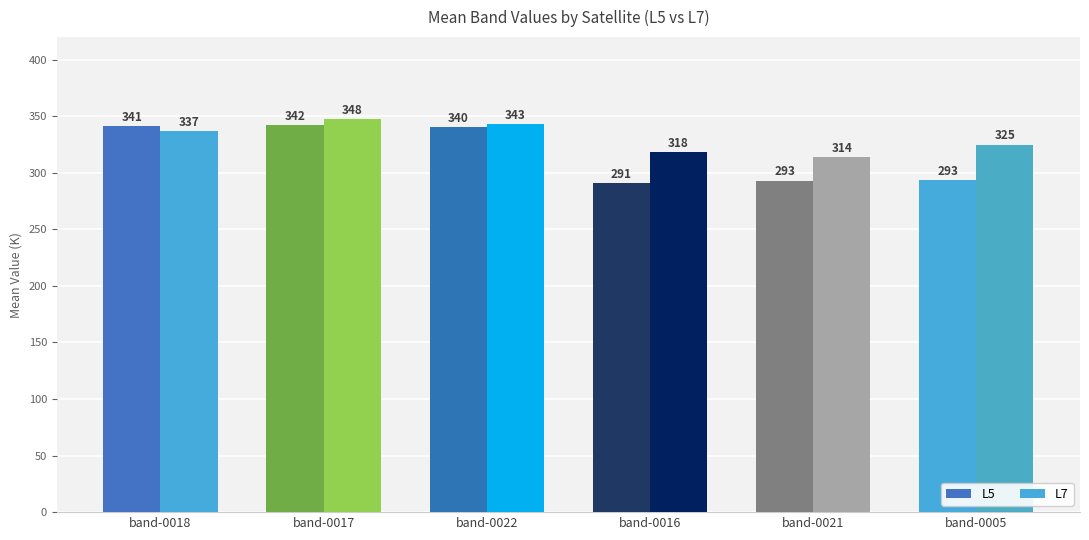

What is the total value across all series at band-0021?

606.6